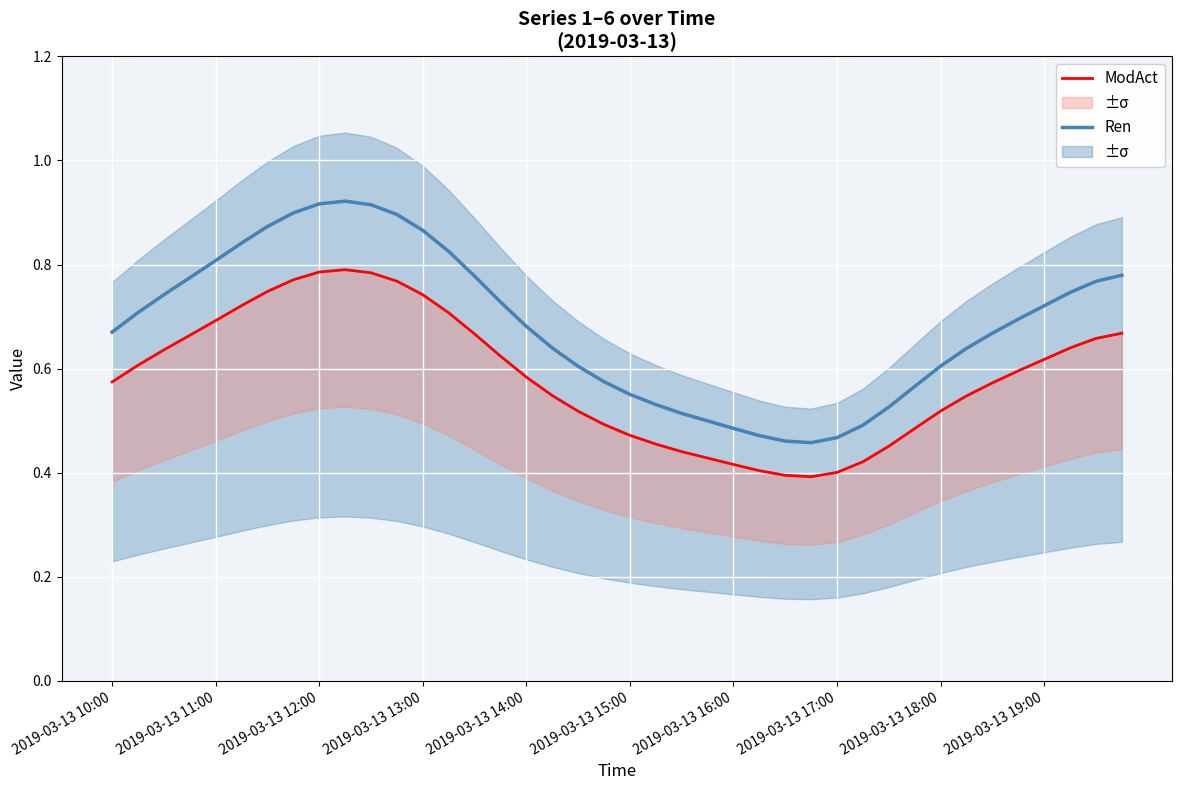

At how many categories does at least one series exceed 0?

40